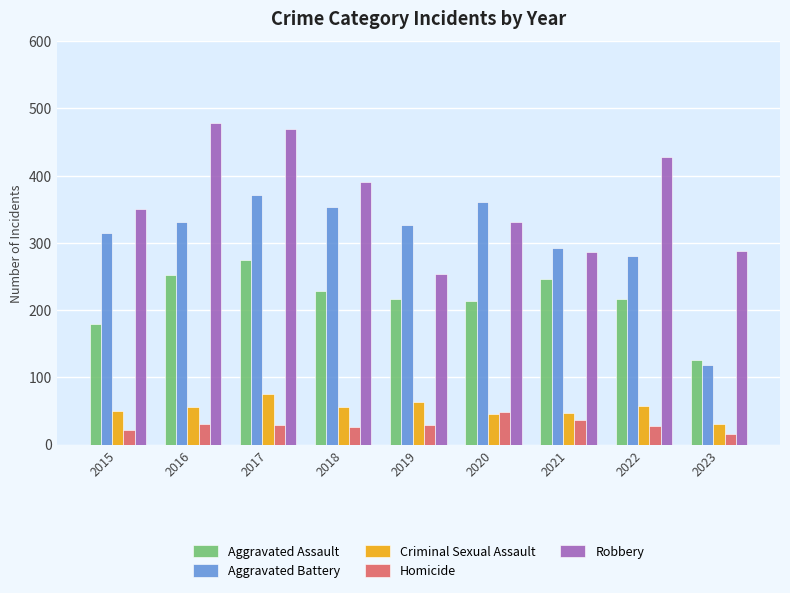

Between 2015 and 2016, which series saw the biggest shift?

Robbery